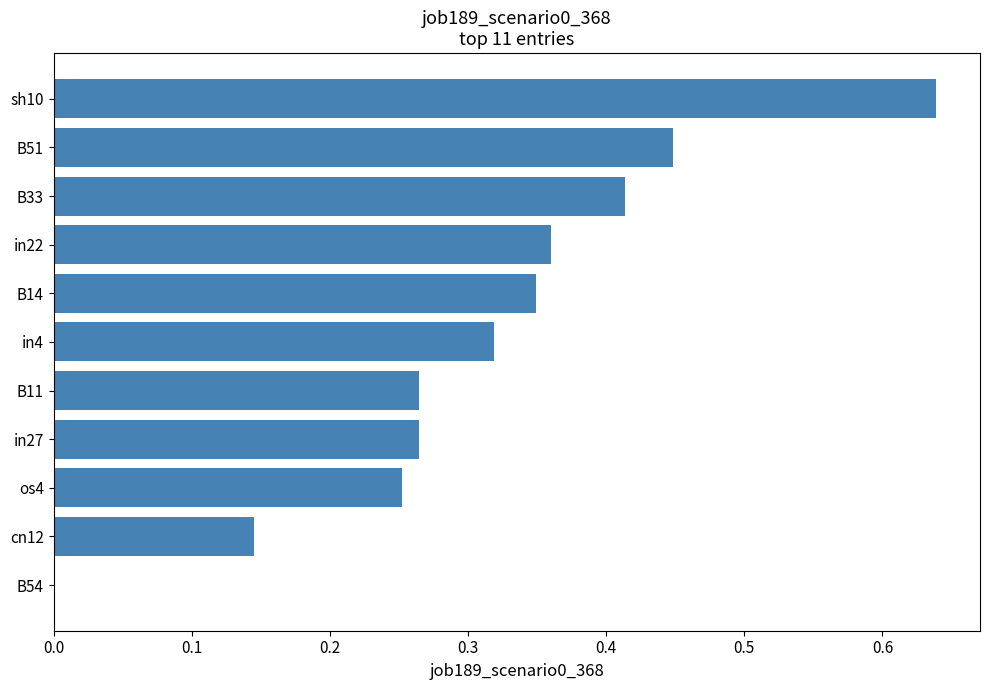

What is the sum of all values?

3.5